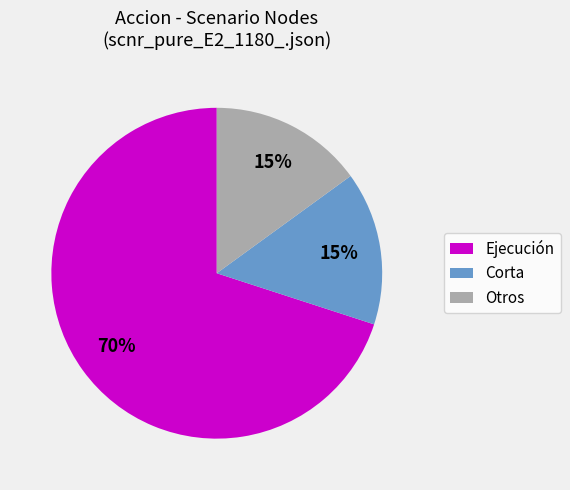

To the nearest percent, what is the average slice percentage?

33%